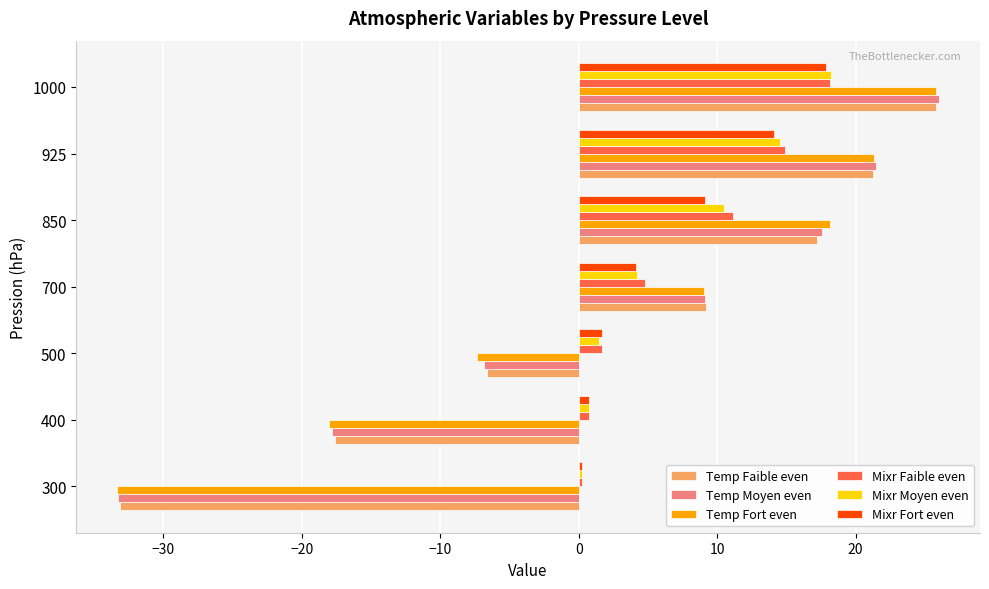

What is the difference between the highest and lowest values at 1000?

8.2